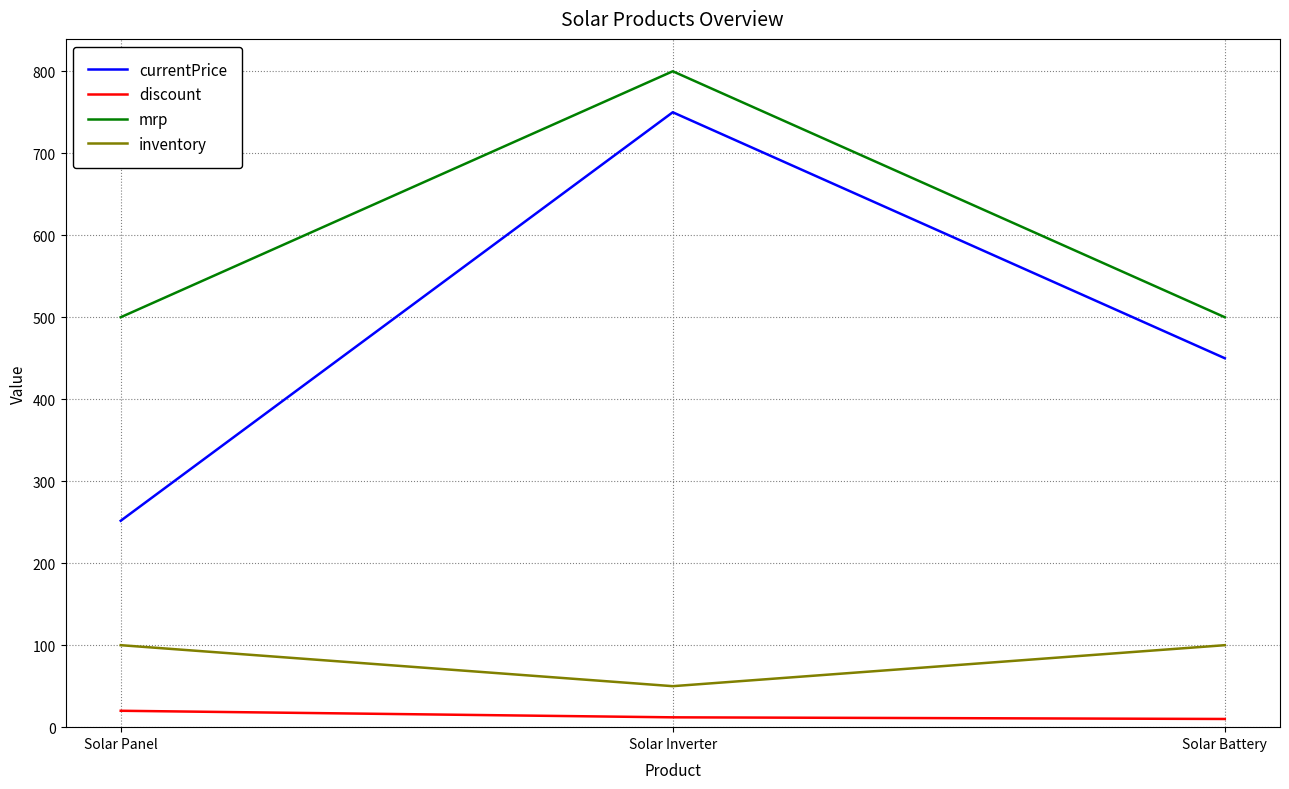

Is the value of inventory at Solar Panel greater than the value of mrp at Solar Battery?

No